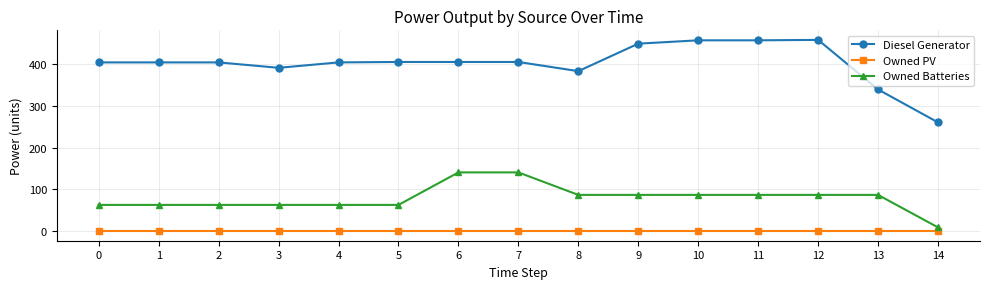

What is the maximum value shown in the chart?

459